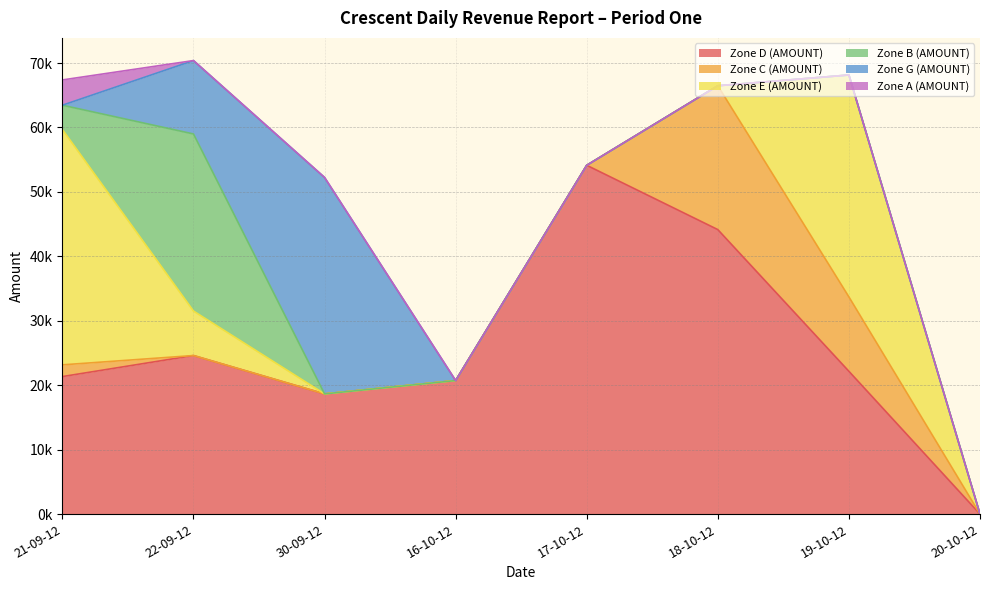

What is the difference between the maximum and second lowest values in the Zone B (AMOUNT) series?

27479.5